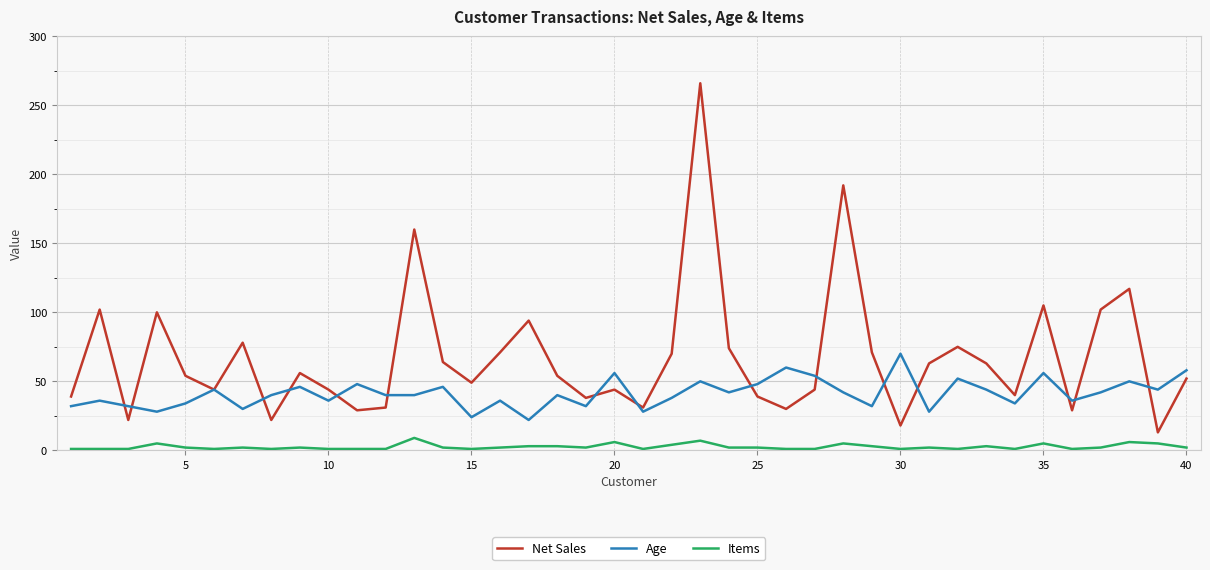

What are all the series names shown in the legend?

Net Sales, Age, Items